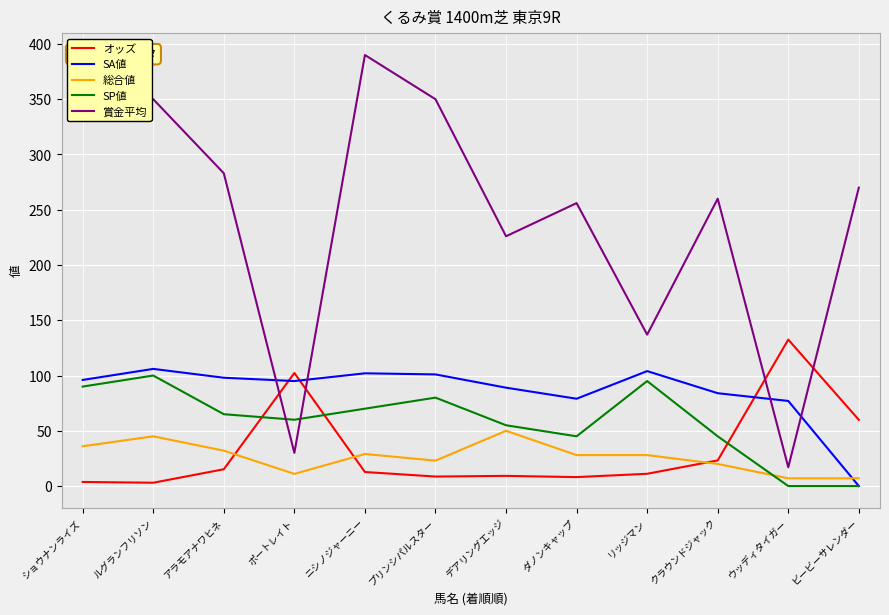

Between which two adjacent categories do 賞金平均 and SA値 first intersect?

アラモアナワヒネ and ポートレイト